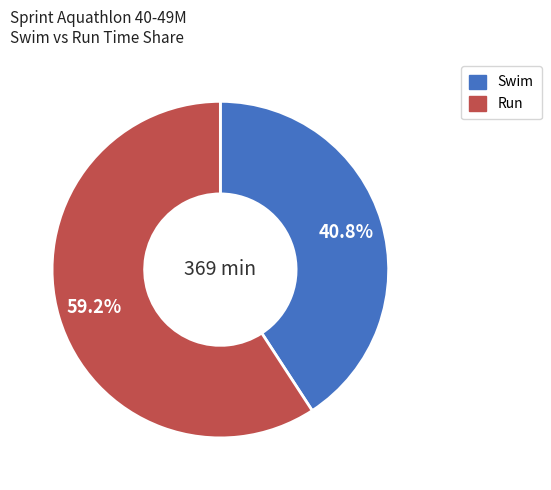

Does any single category account for the majority?

Yes